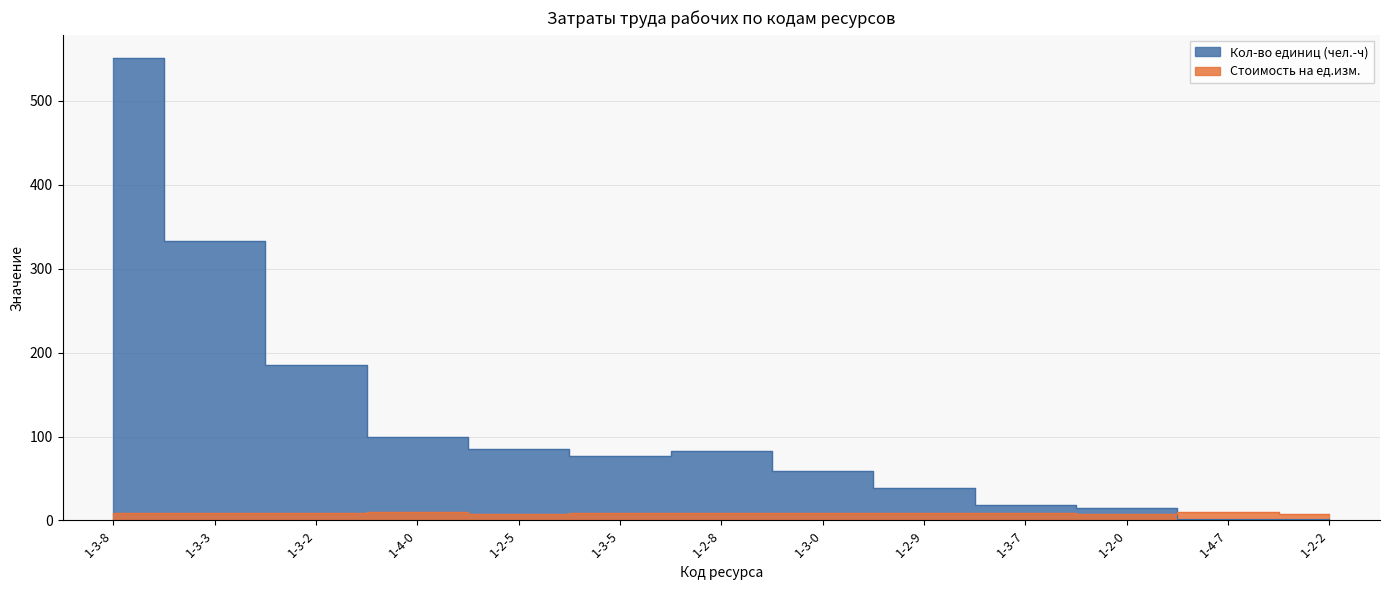

What value does the Кол-во единиц (чел.-ч) series have at 1-3-2?

185.3